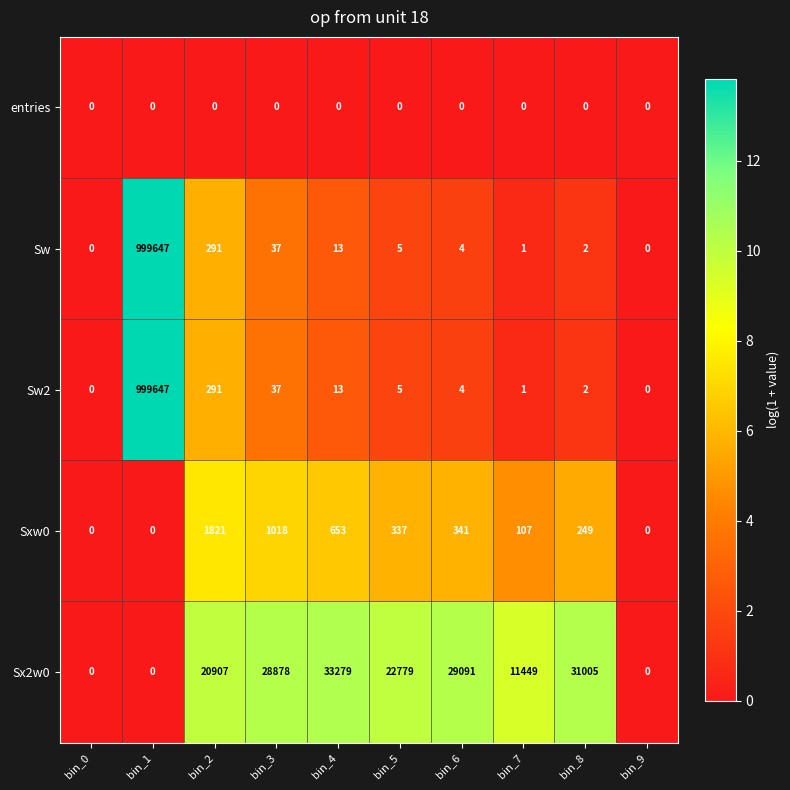

At which category is the sum across all series the highest?

bin_1